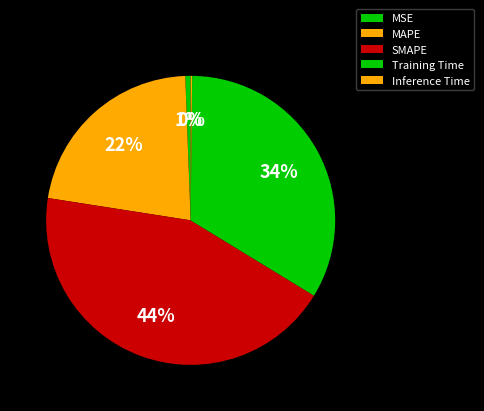

How many segments does this pie chart have?

5